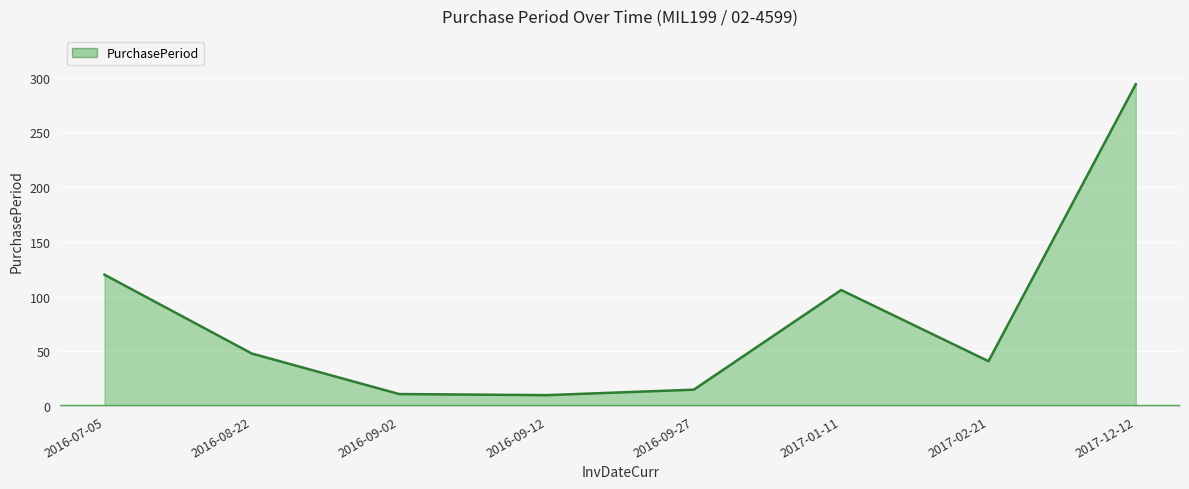

What is the smallest value displayed?

10